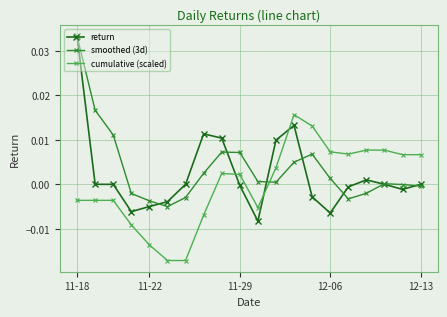

How many times do cumulative (scaled) and return cross each other?

3